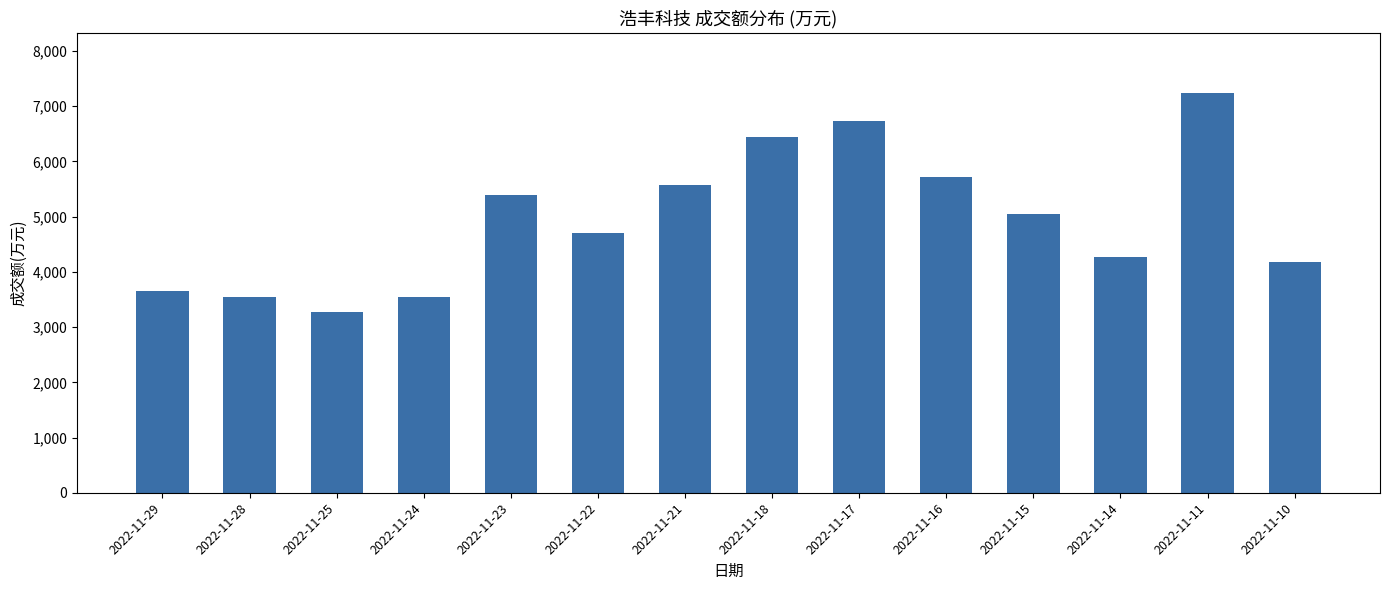

What is the difference between the maximum and minimum values?

3963